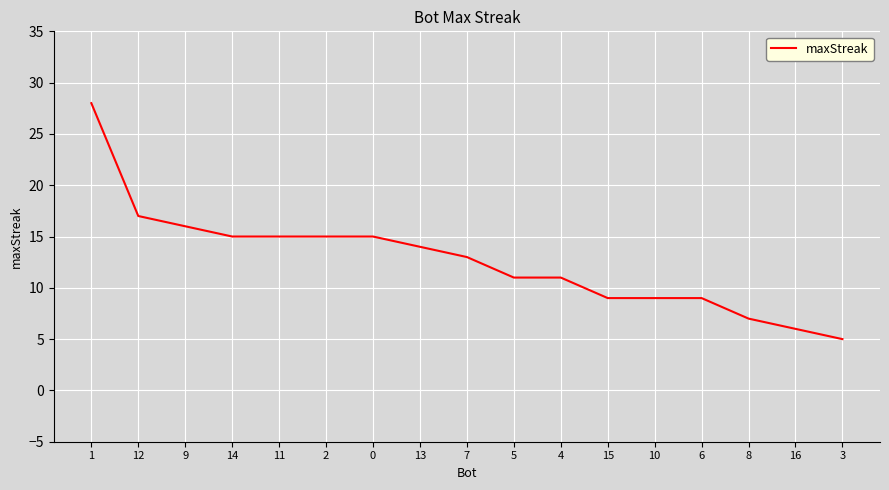

What position from the left is 10?

13